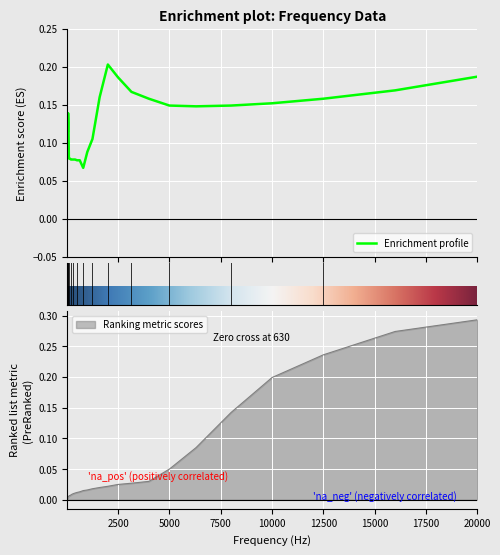

Which category has the lowest value in the Enrichment profile series?

800